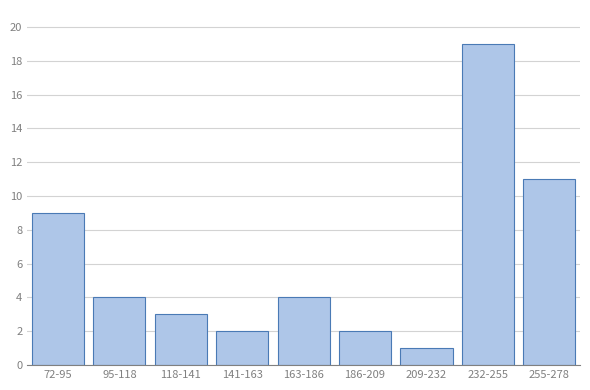

Reading left to right, extract all data points from this chart.

72-95=9	95-118=4	118-141=3	141-163=2	163-186=4	186-209=2	209-232=1	232-255=19	255-278=11